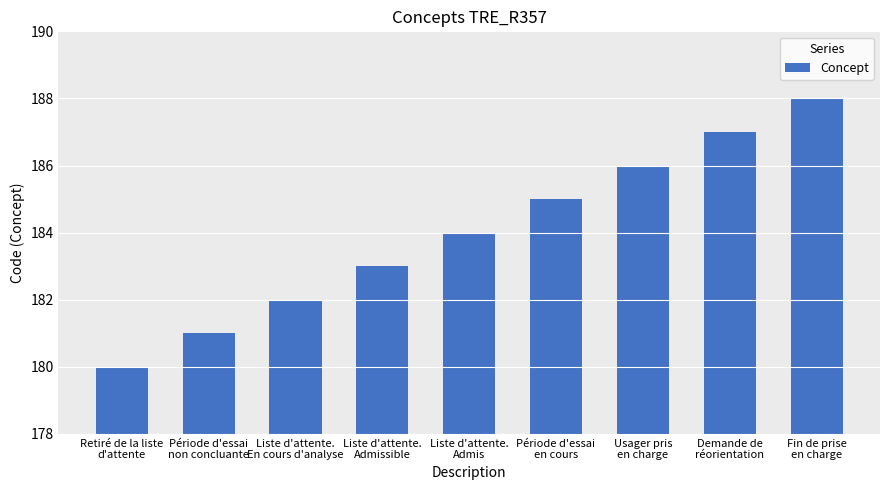

Count the number of categories in the chart.

9